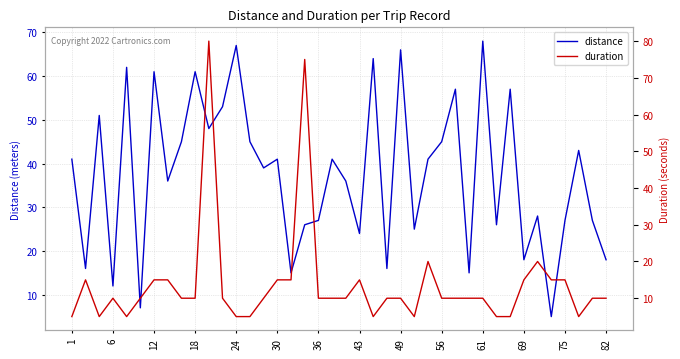

What is the lowest value of the distance series?

5